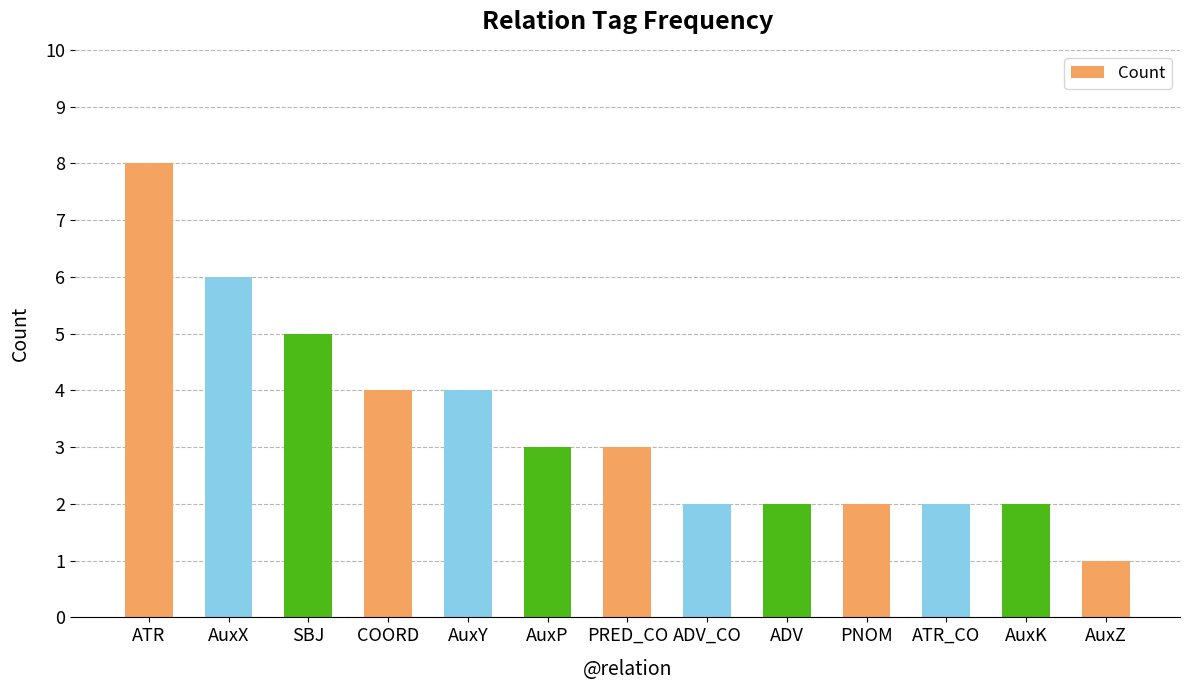

At which category does the chart reach its minimum across all series?

AuxZ